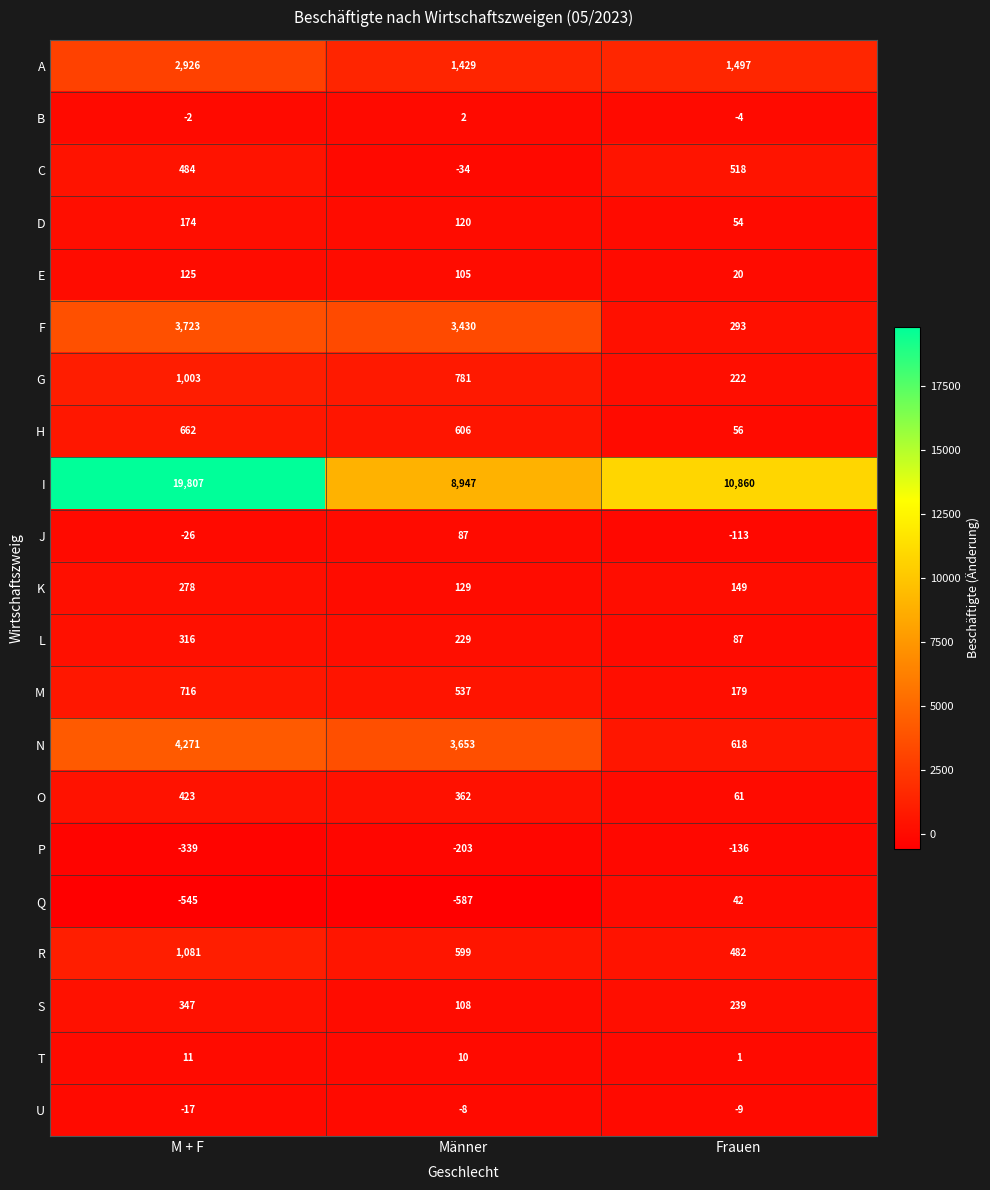

What is the spread (max minus min) of values at Frauen?

10996